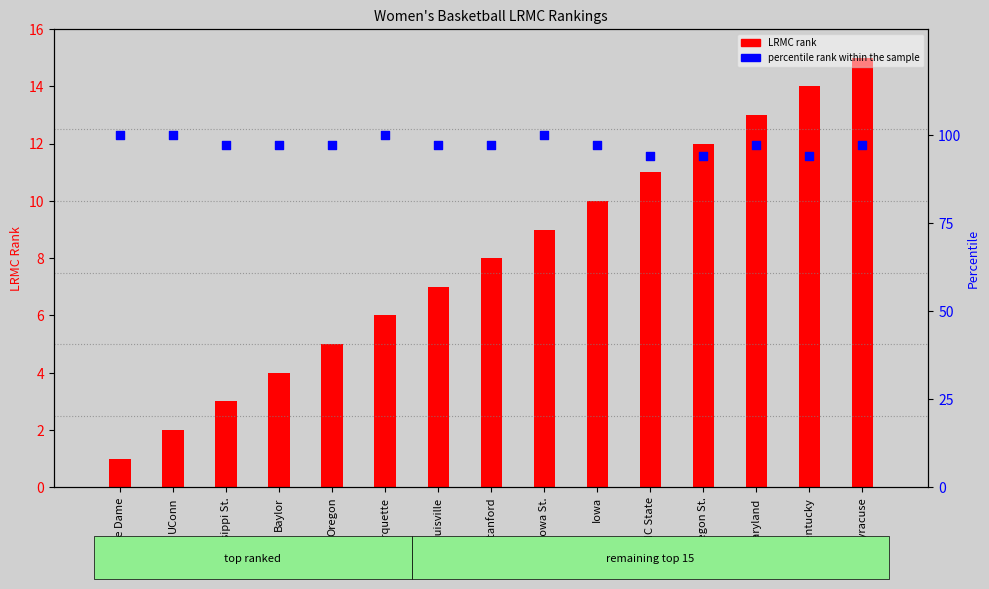

Which series has the largest Y range (max minus min)?

LRMC rank